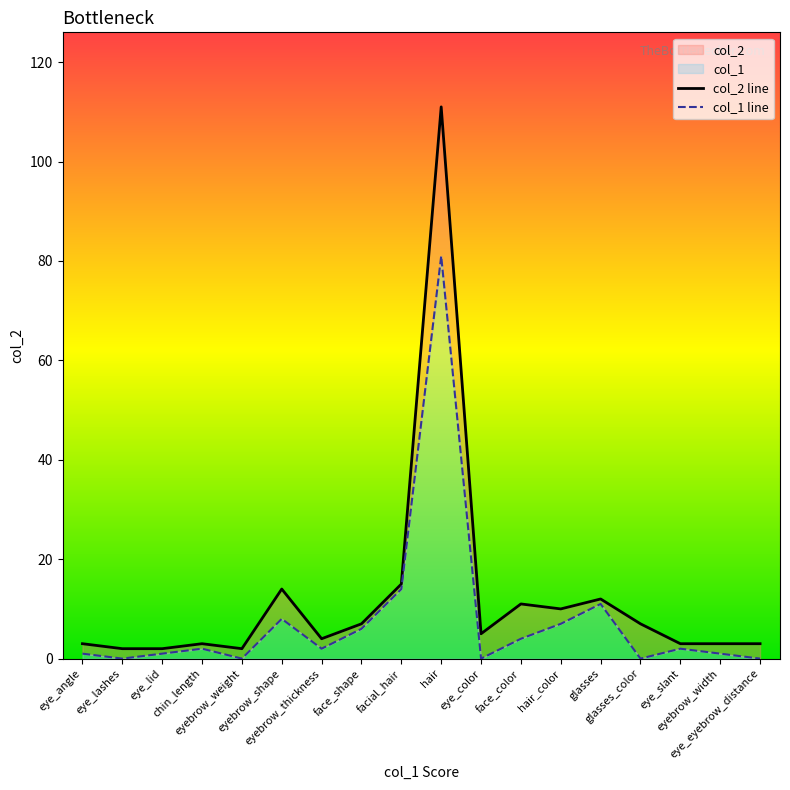

What is the difference between the col_1 line values at eye_slant and eye_color?

2